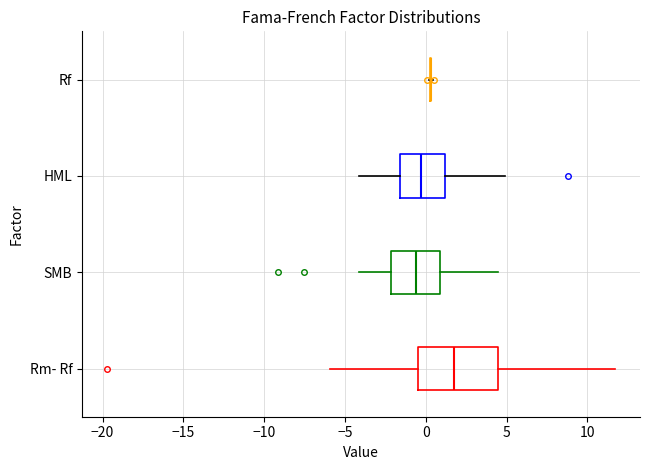

Where is the left edge of the box for SMB on the x-axis? The values are not printed on the chart, so give them approximately, as read against the axis.

-2.0